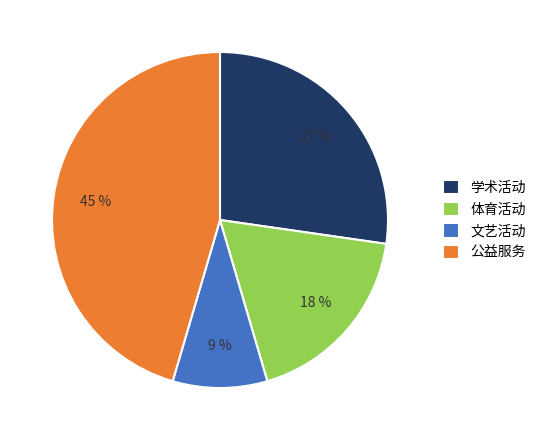

What percentage is the 体育活动 slice, to the nearest percent?

18%